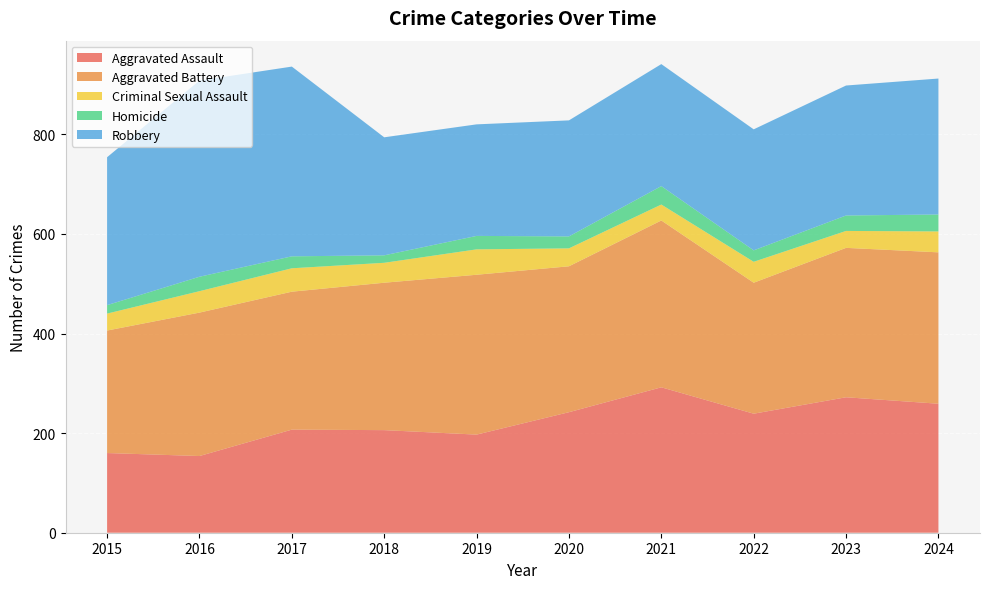

Reading left to right, what are all the values shown in this chart?

Aggravated Assault: 160	154	207	206	197	242	292	239	272	259
Aggravated Battery: 246	288	277	296	321	293	335	263	300	304
Criminal Sexual Assault: 34	43	47	40	51	36	32	42	34	42
Homicide: 17	29	24	15	27	24	37	23	31	34
Robbery: 297	394	381	237	224	233	245	243	261	273